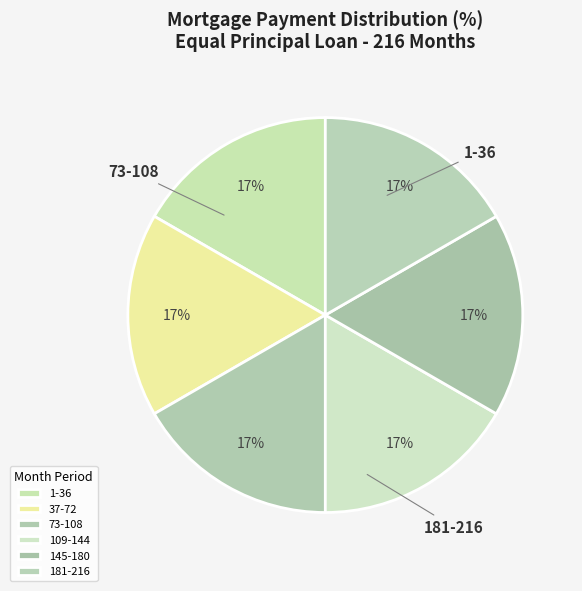

Rank the categories by value from highest to lowest.

Month 181-216, Month 145-180, Month 109-144, Month 73-108, Month 37-72, Month 1-36